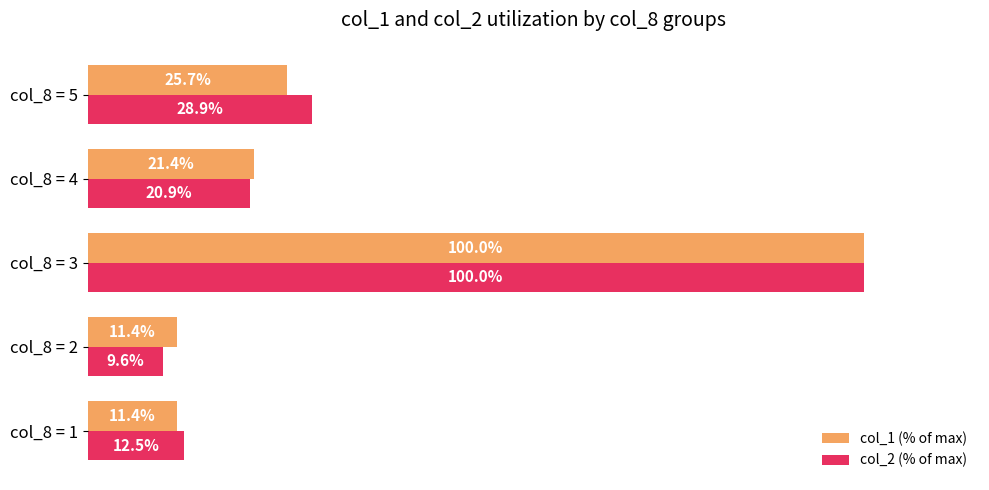

Which series has the largest total across all categories?

col_2 (% of max)